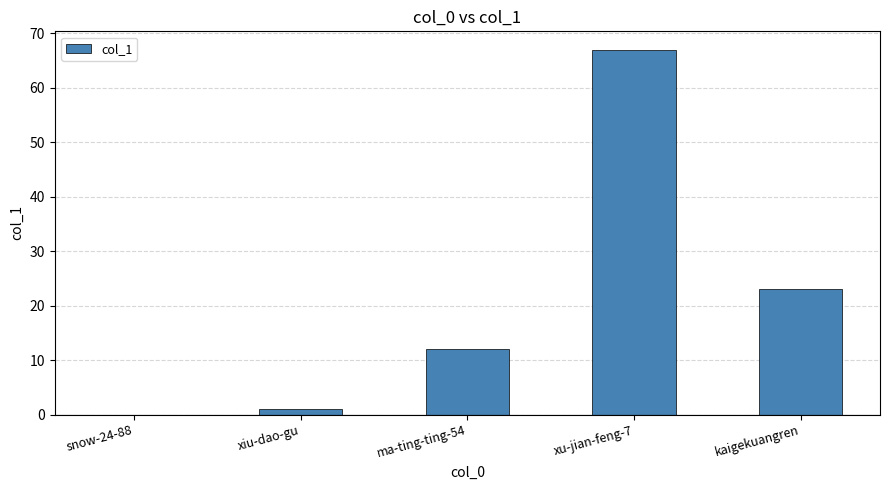

Where is the data nearest to the value 33?

kaigekuangren